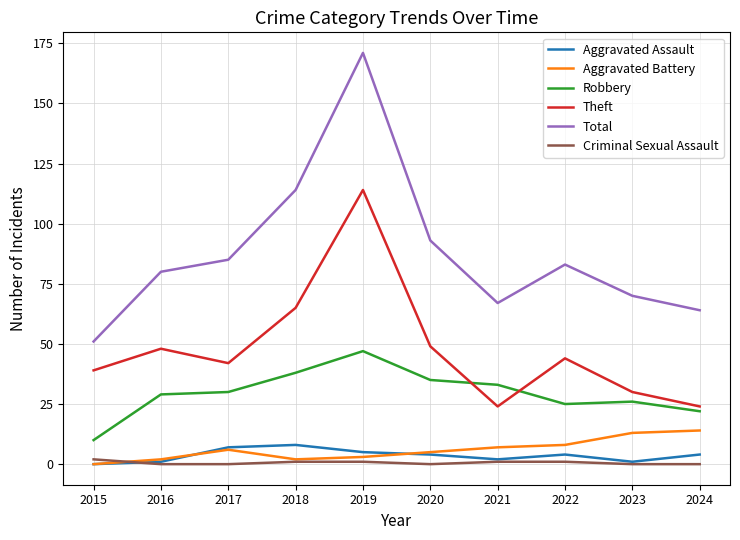

Is it true that Robbery equals 17 at 2015?

False